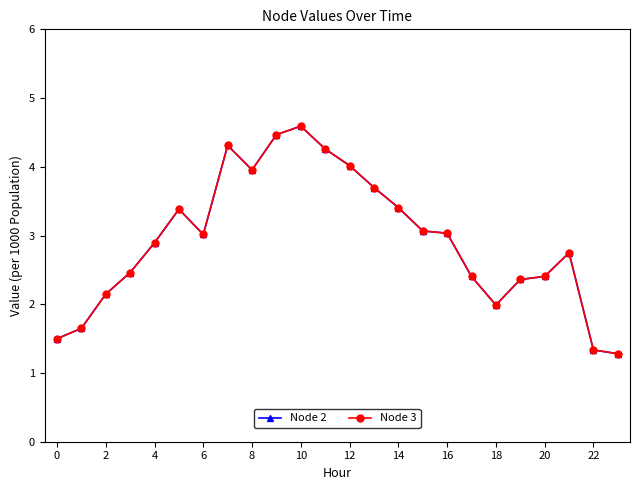

Does the chart have visible grid lines?

No